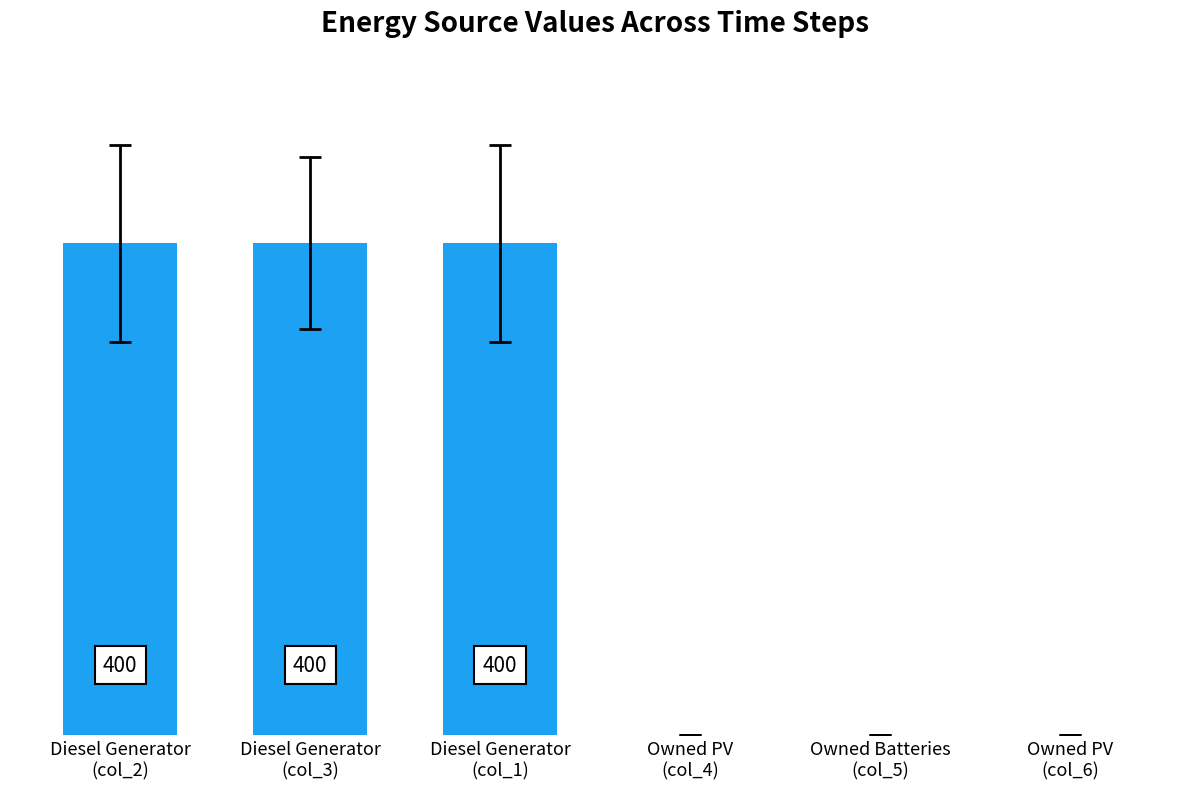

Rank the categories by value from highest to lowest.

Diesel Generator
(col_2), Diesel Generator
(col_3), Diesel Generator
(col_1), Owned PV
(col_4), Owned Batteries
(col_5), Owned PV
(col_6)